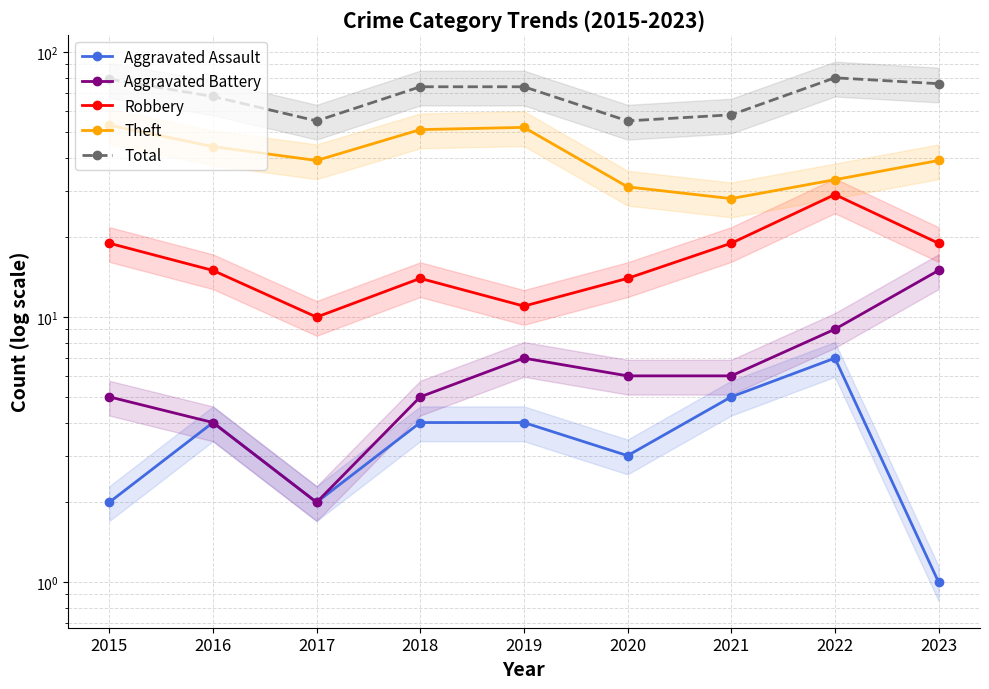

True or false: Aggravated Battery has more than 1 points higher than both neighbors.

False